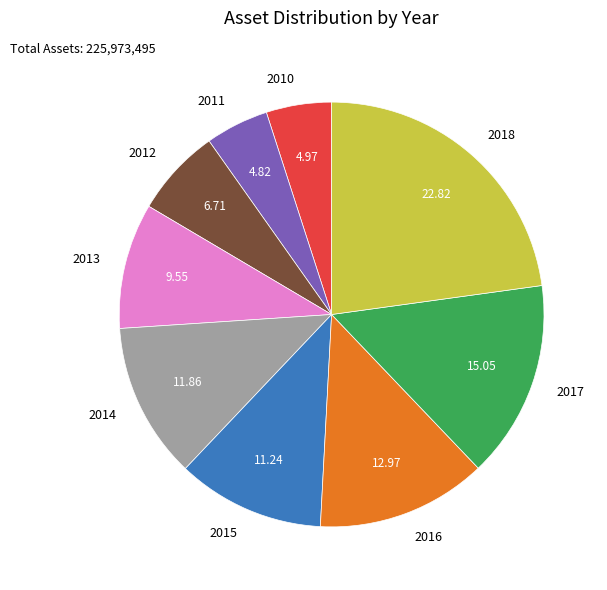

Count the number of slices in the pie.

9